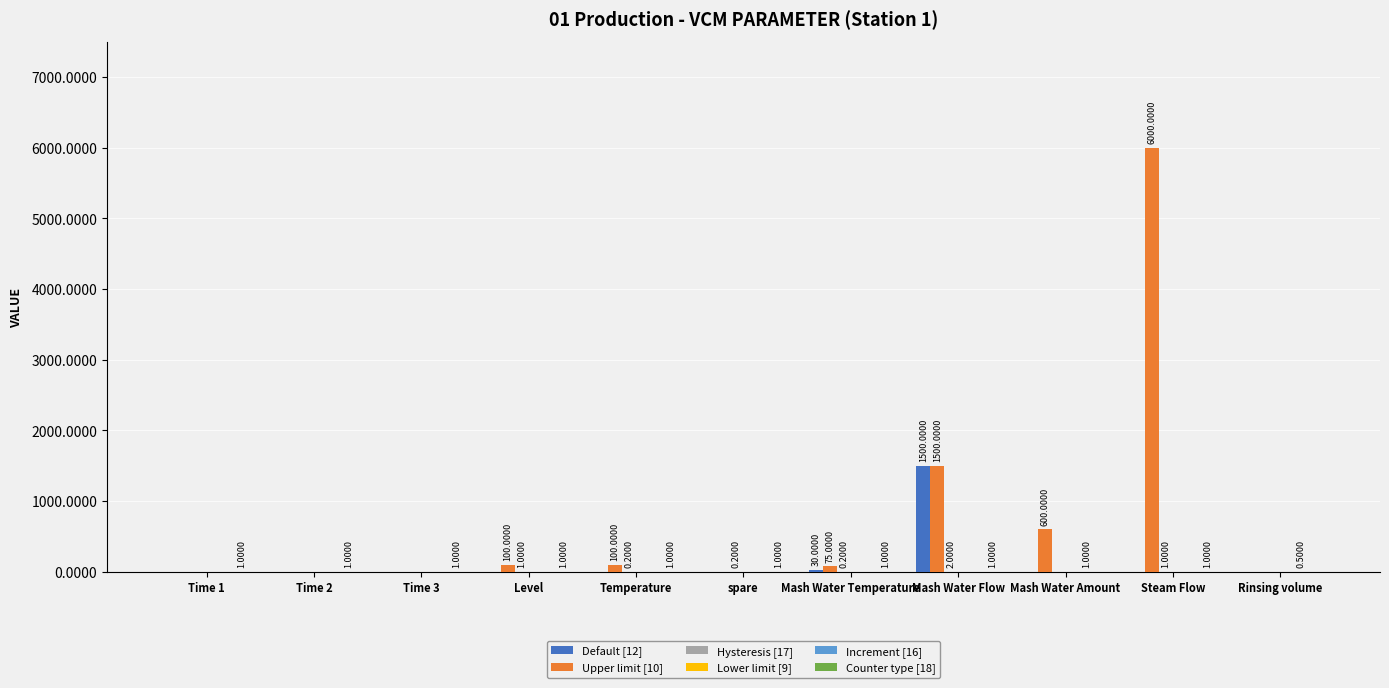

At which category is the sum across all series the highest?

Steam Flow